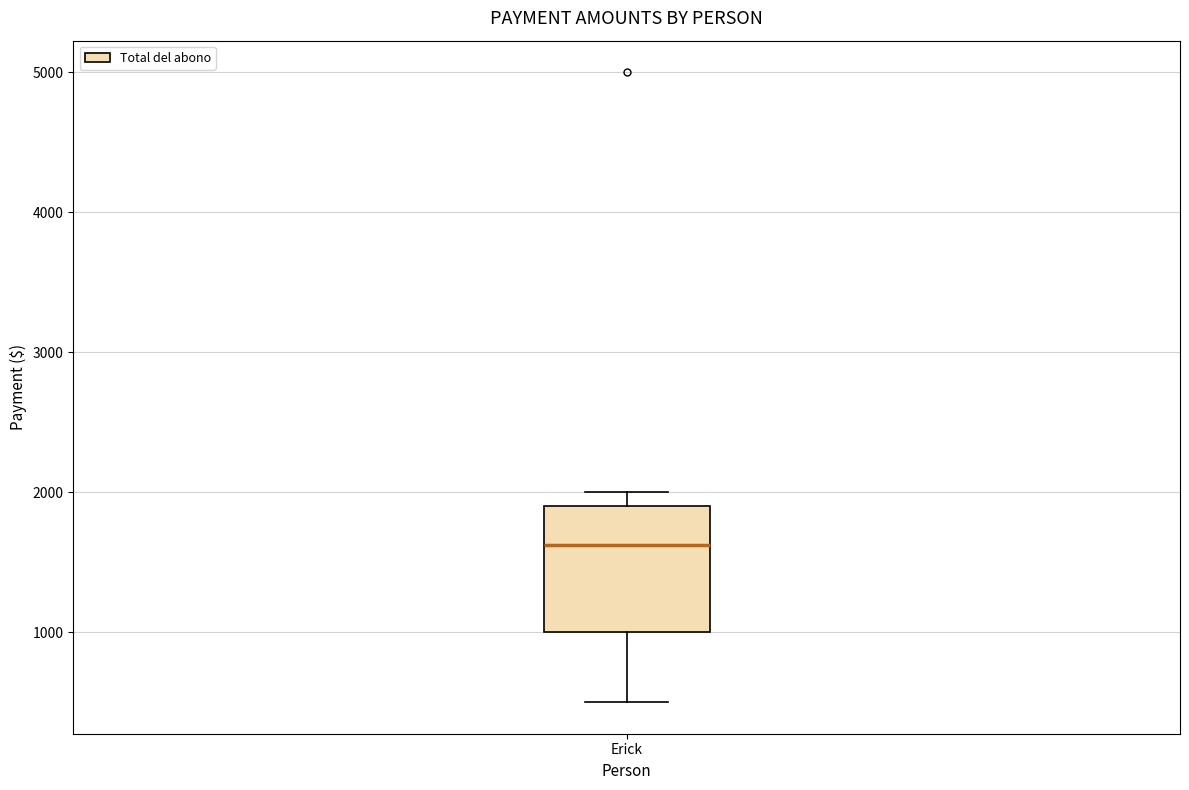

Read this box plot against the y-axis: the position of the median line, the range covered by the box, and the ends of both whiskers. The values are not printed on the chart, so give them approximately, as read against the axis.

median 1600, box 1000 to 1900, whiskers 500 to 2000